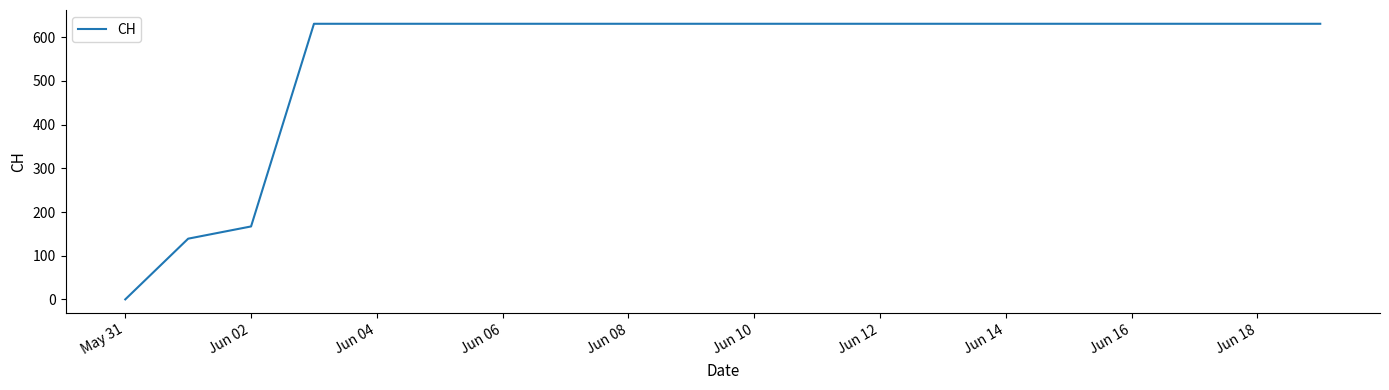

What is the greatest value displayed?

631